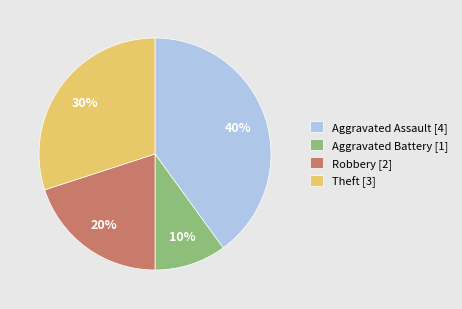

To the nearest percent, what is the difference between the Robbery and Aggravated Assault slice percentages?

20%